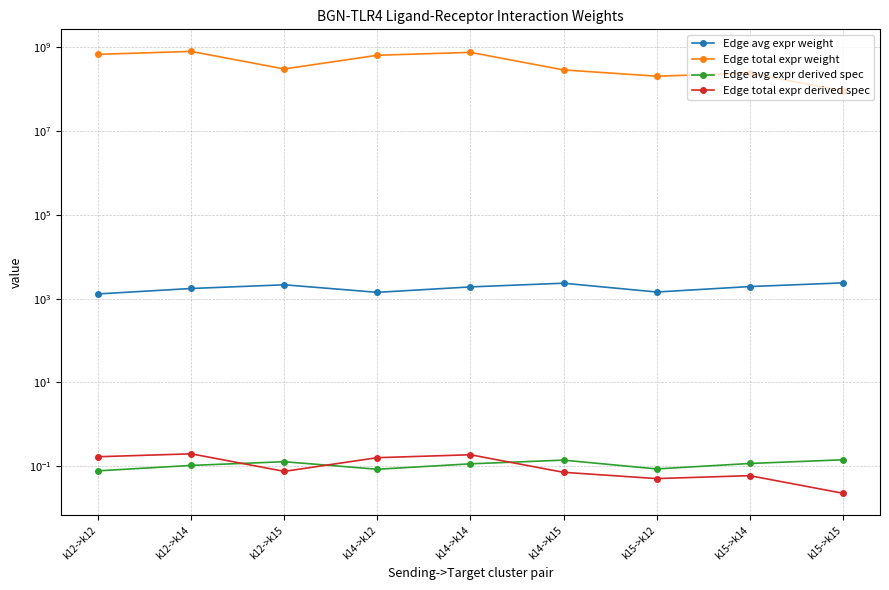

Is the value of Edge total expr weight at k15->k14 greater than the value of Edge avg expr weight at k12->k15?

Yes